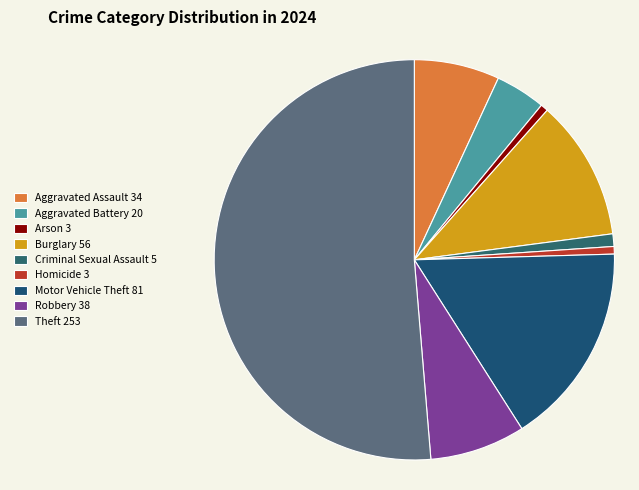

Does any single category account for the majority?

Yes